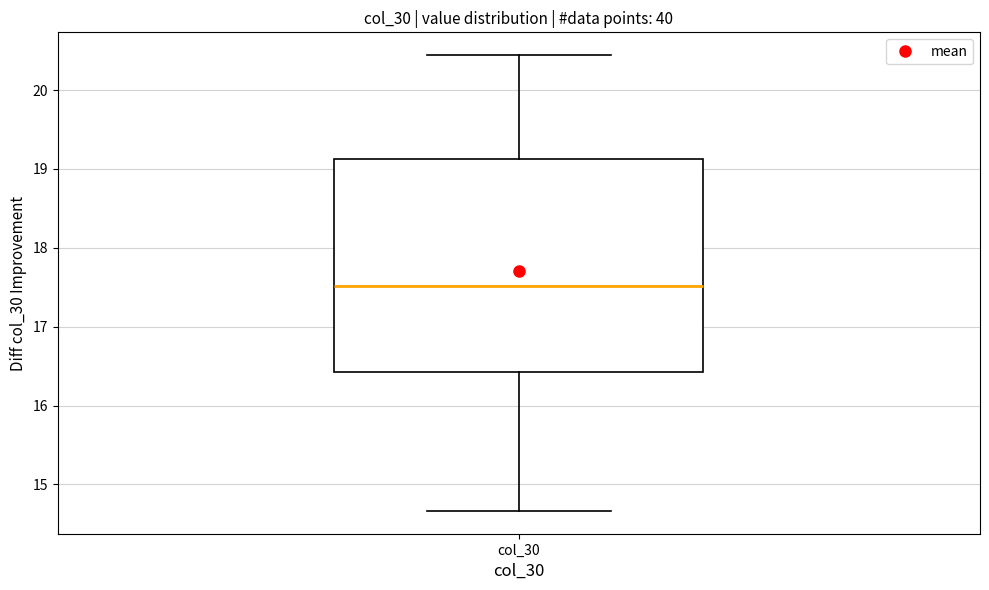

Read this box plot against the y-axis: the position of the median line, the range covered by the box, and the ends of both whiskers. The values are not printed on the chart, so give them approximately, as read against the axis.

median 17.5, box 16.4 to 19.1, whiskers 14.7 to 20.4